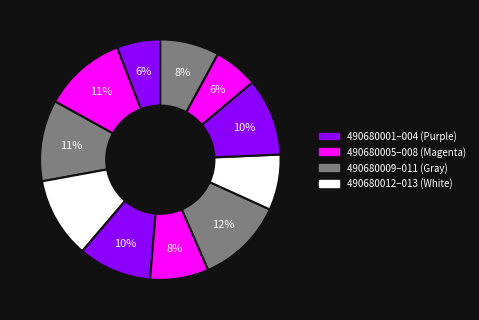

Count the number of slices in the pie.

11